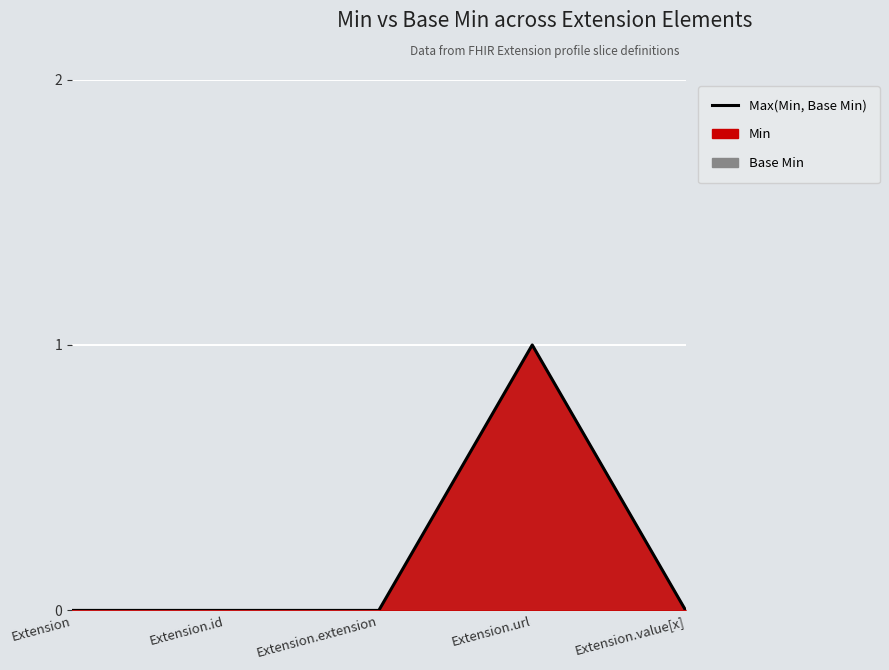

What is the difference between the maximum and minimum values?

1